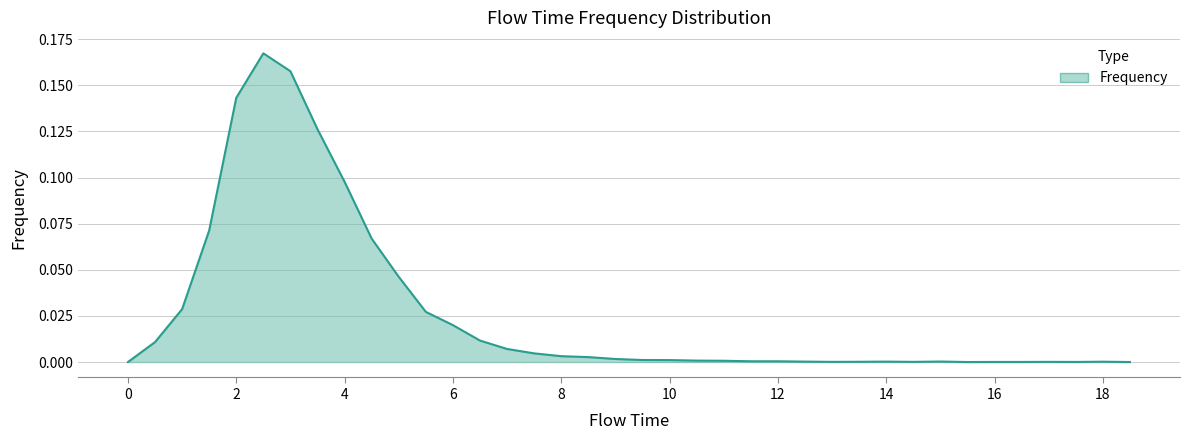

How many points are lower than both their immediate neighbors (excluding endpoints)?

4